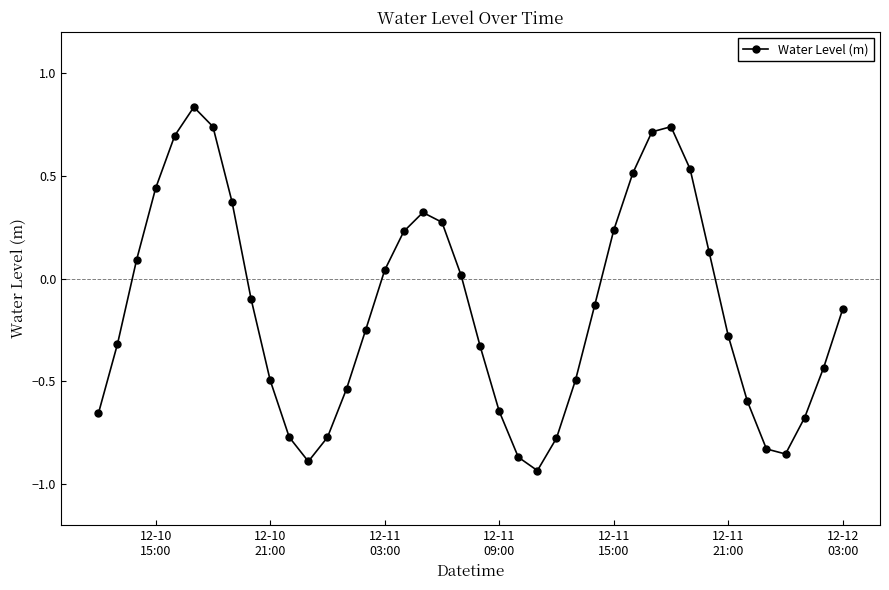

How many interior local valleys (lower than both neighbors) does the data have?

3